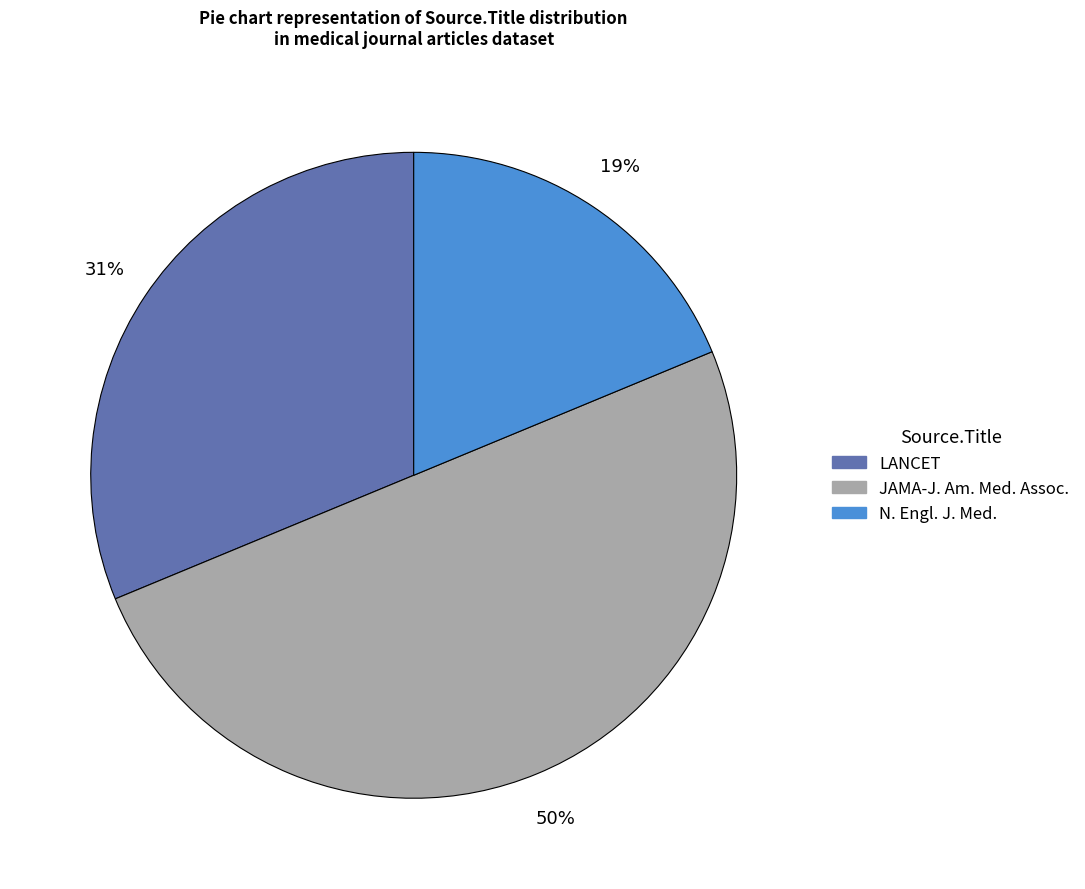

To the nearest percent, what is the difference between the largest and smallest slice percentages?

31%